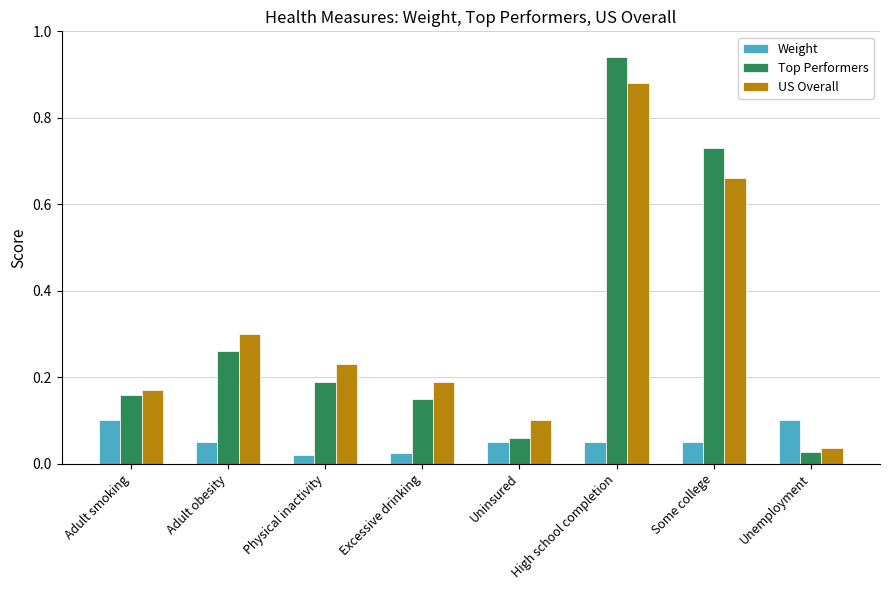

Between Adult obesity and Some college, which series saw the biggest shift?

Top Performers